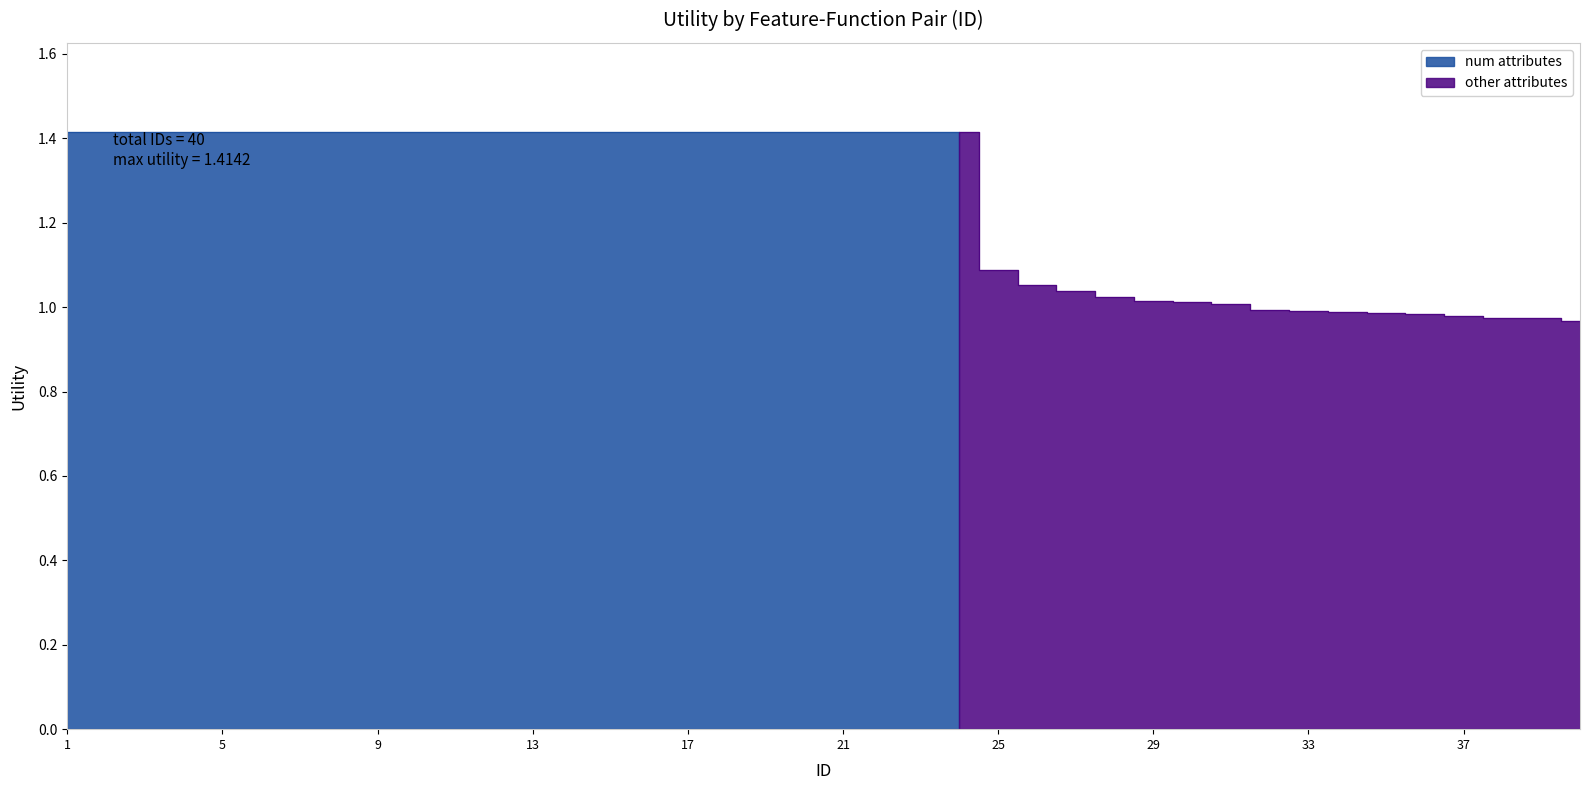

The chart shows a value of 1.8 at 13. True or false?

False